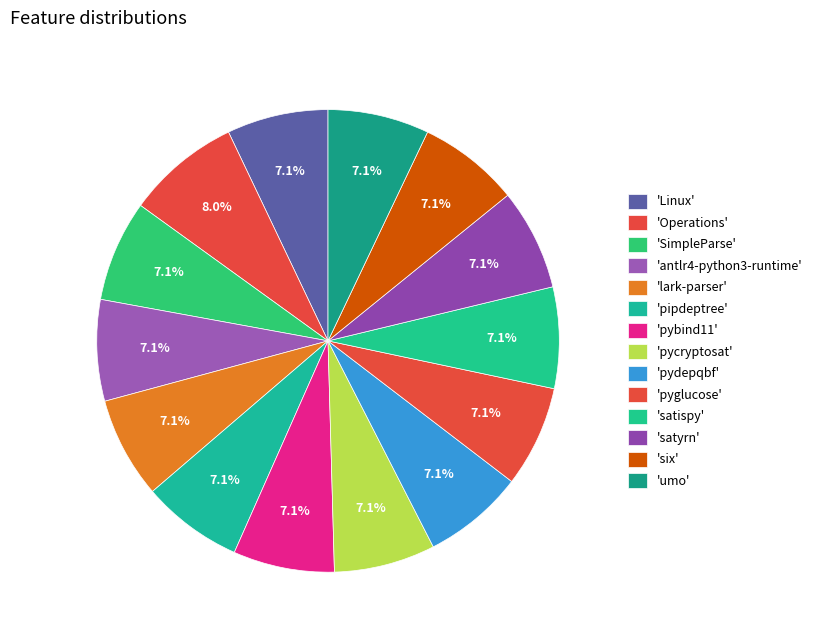

Rank the categories by value from highest to lowest.

Operations, Linux, SimpleParse, antlr4-python3-runtime, lark-parser, pipdeptree, pybind11, pycryptosat, pydepqbf, pyglucose, satispy, satyrn, six, umo